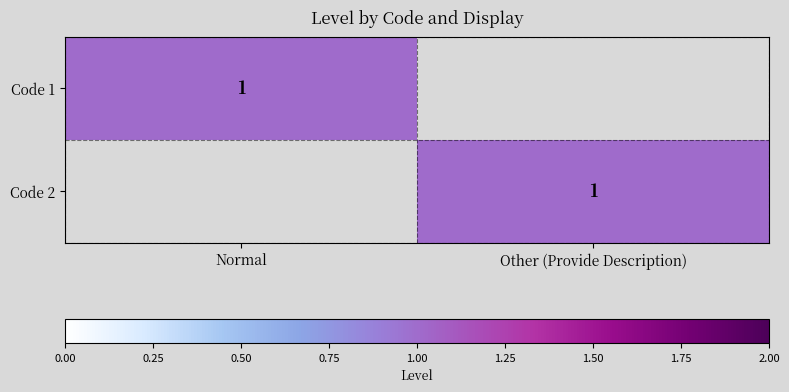

Is it true that Code 2 equals 1 at Other (Provide Description)?

True